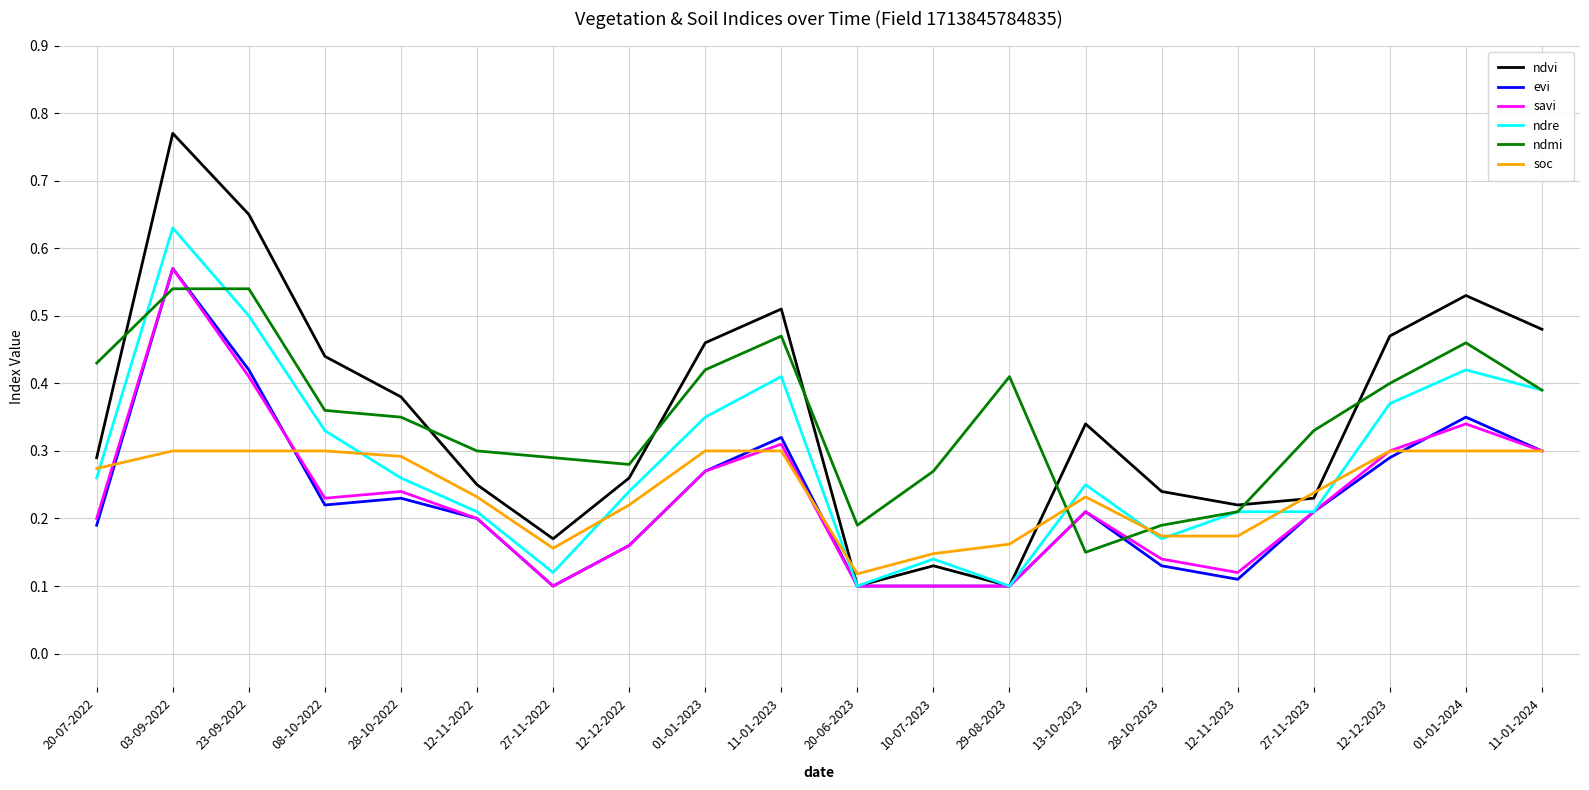

What position from the left is 29-08-2023?

13